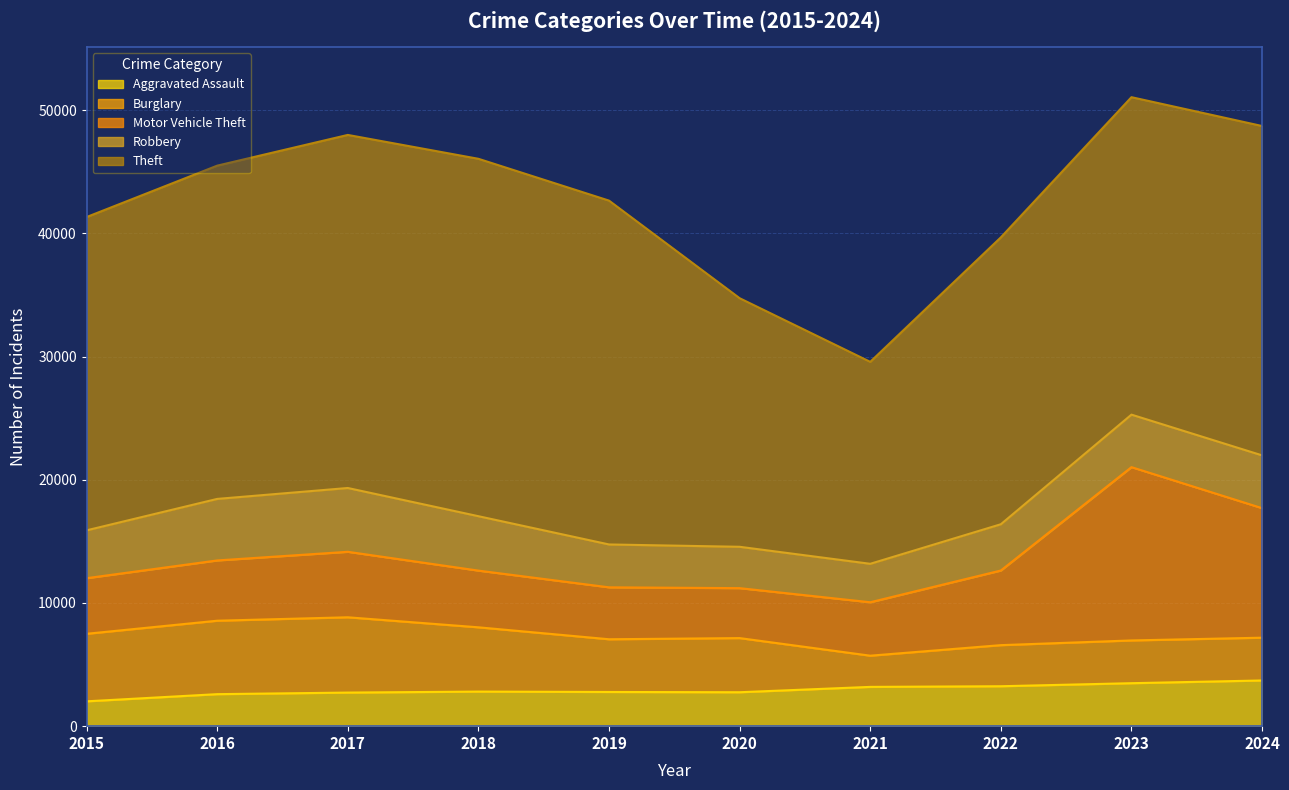

Count the number of data series in this chart.

5